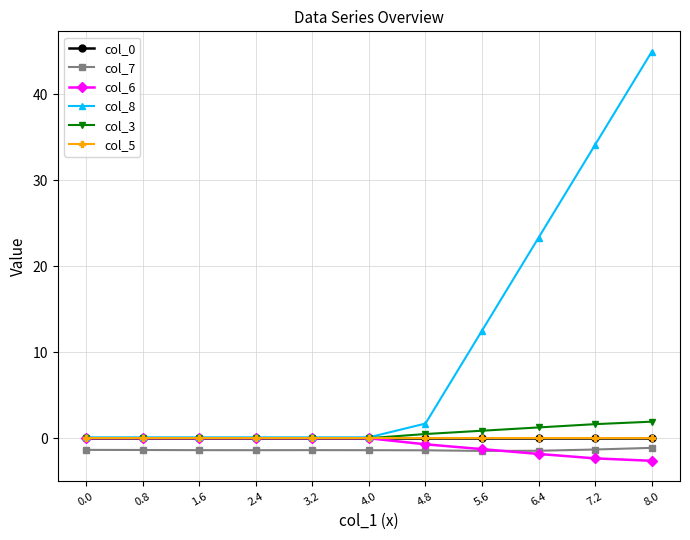

True or false: col_7 and col_8 intersect in this chart.

False